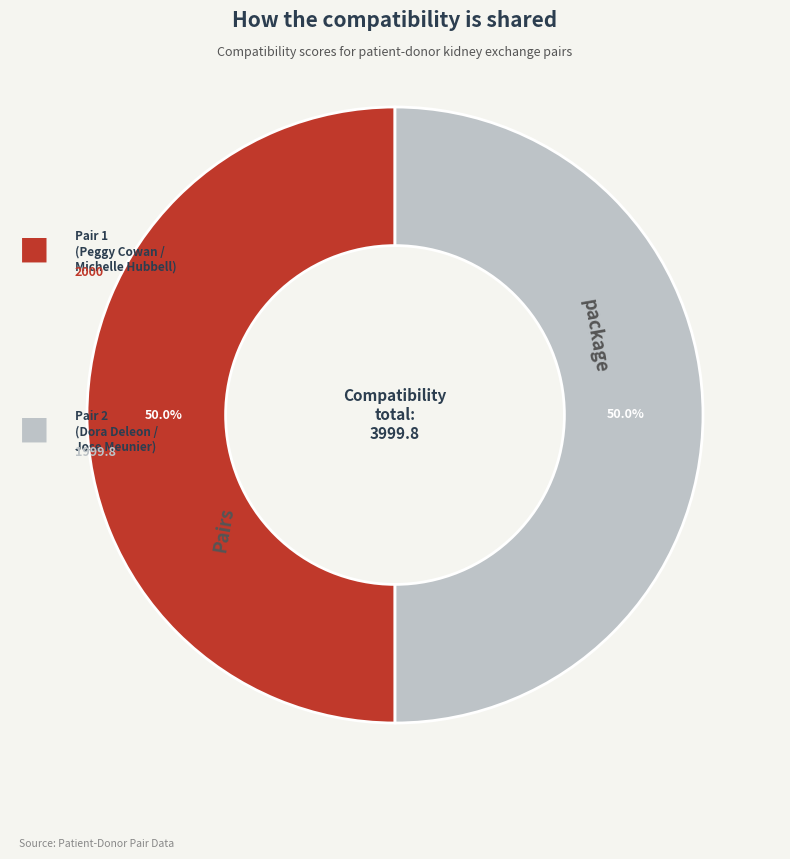

Rank the categories by value from lowest to highest.

Pair 2, Pair 1